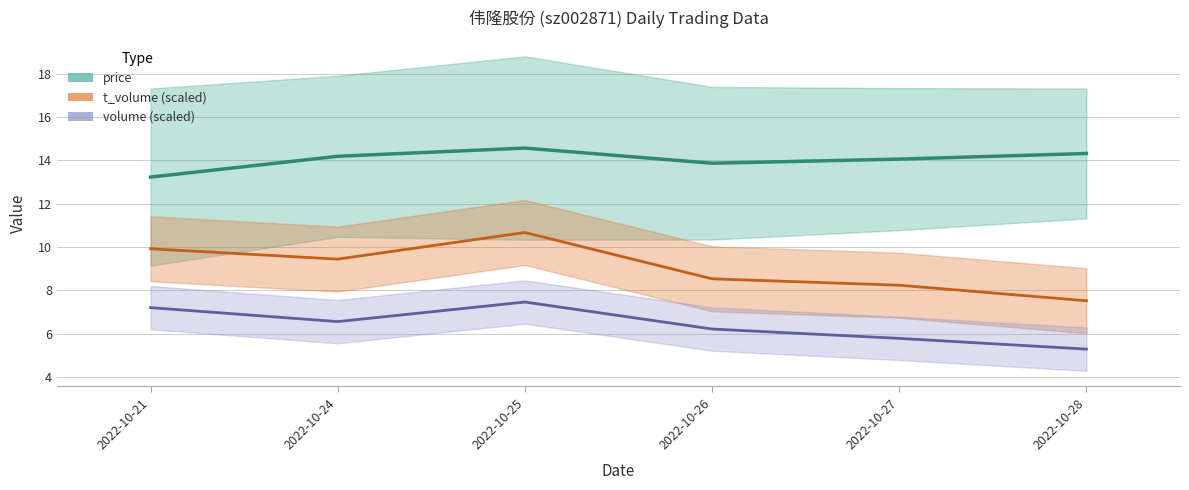

How many lines are shown in the chart?

3